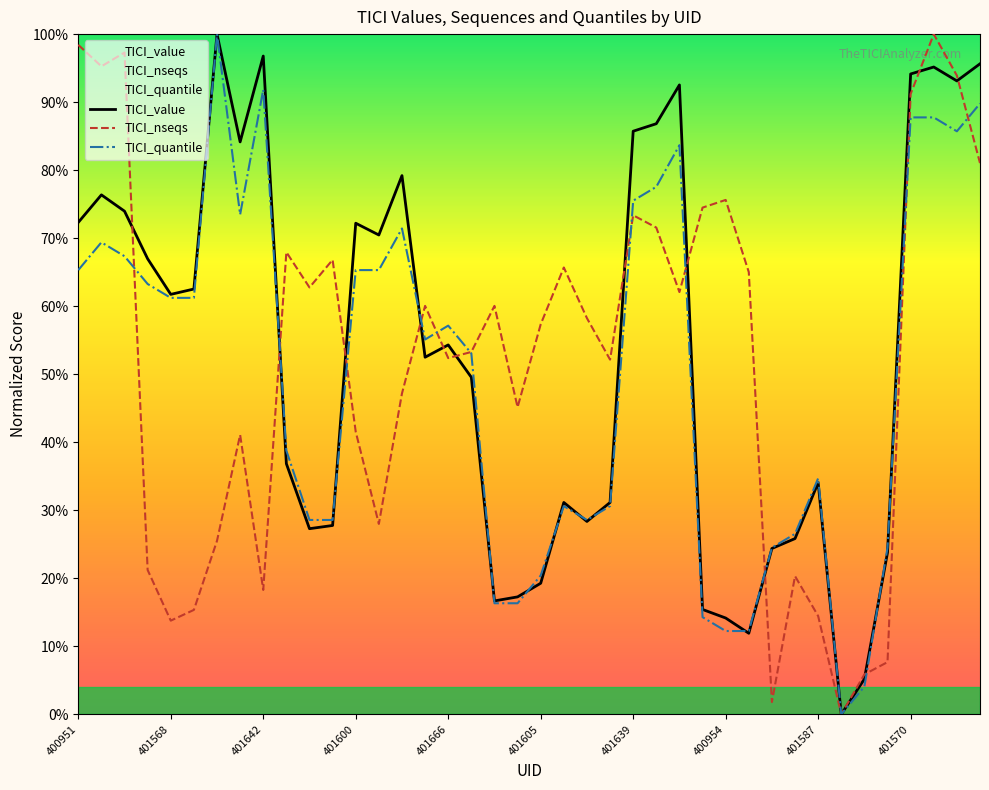

Between 10 and 37, which series saw the biggest shift?

TICI_value